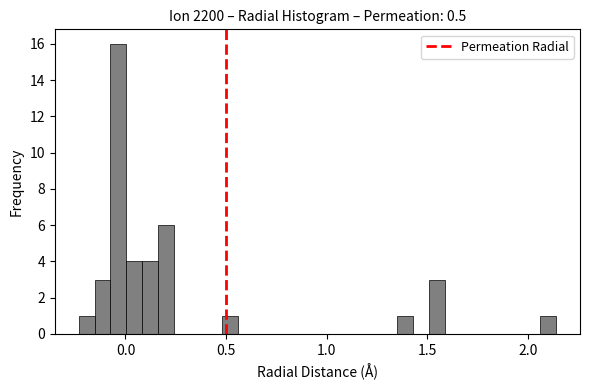

Read against the x-axis, roughly where is the centre of the tallest bar?

-0.05